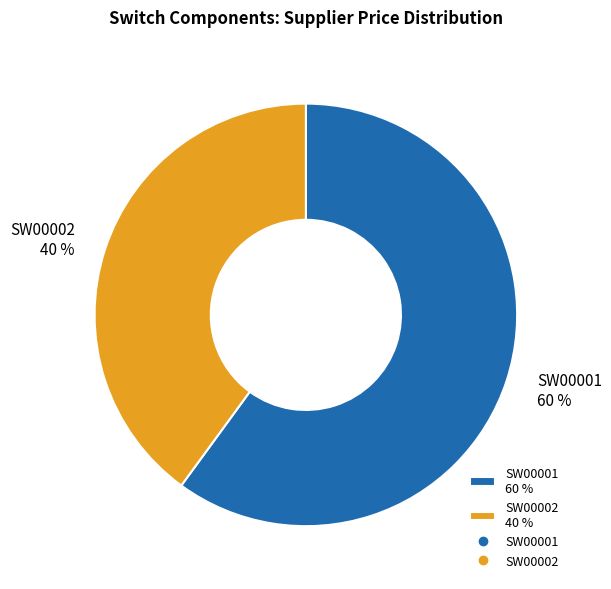

Combined, do SW00002 and SW00001 account for over 50%?

Yes